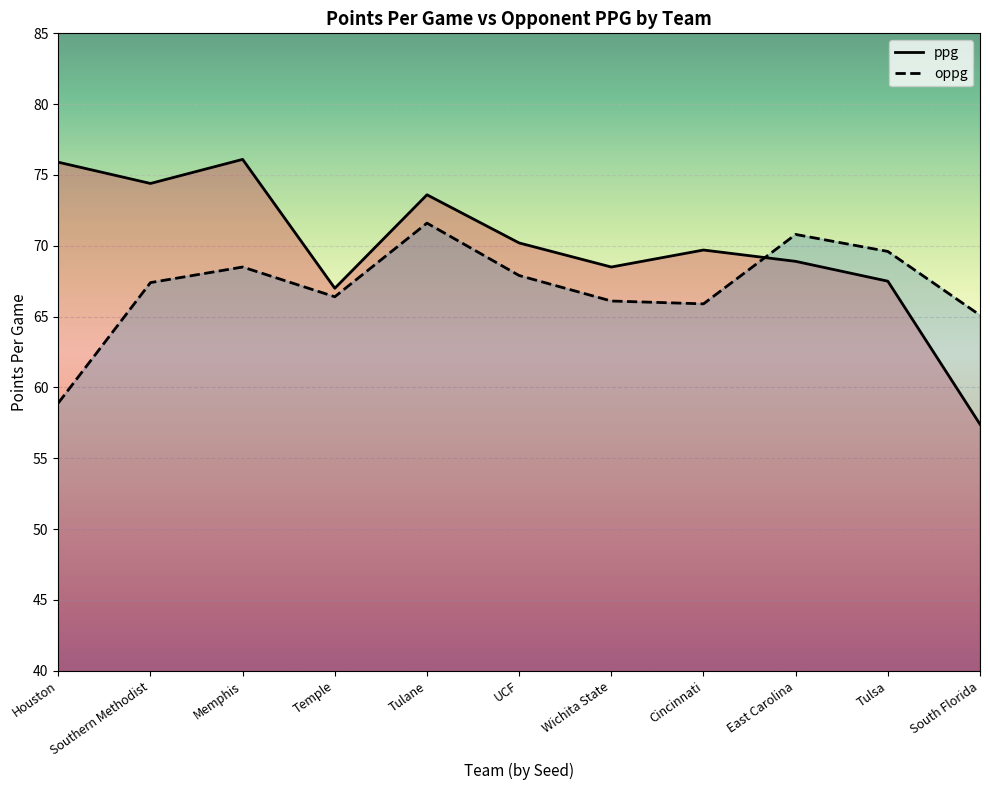

How many lines are shown in the chart?

2